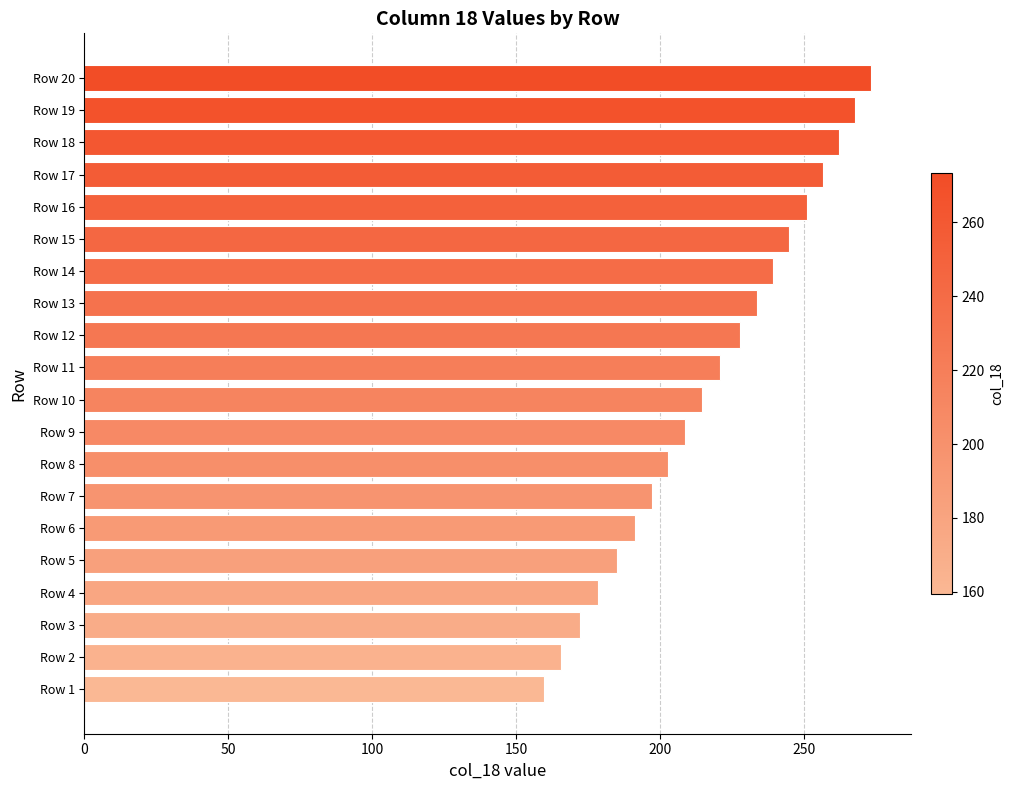

The value at Row 4 is 252.5. True or false?

False